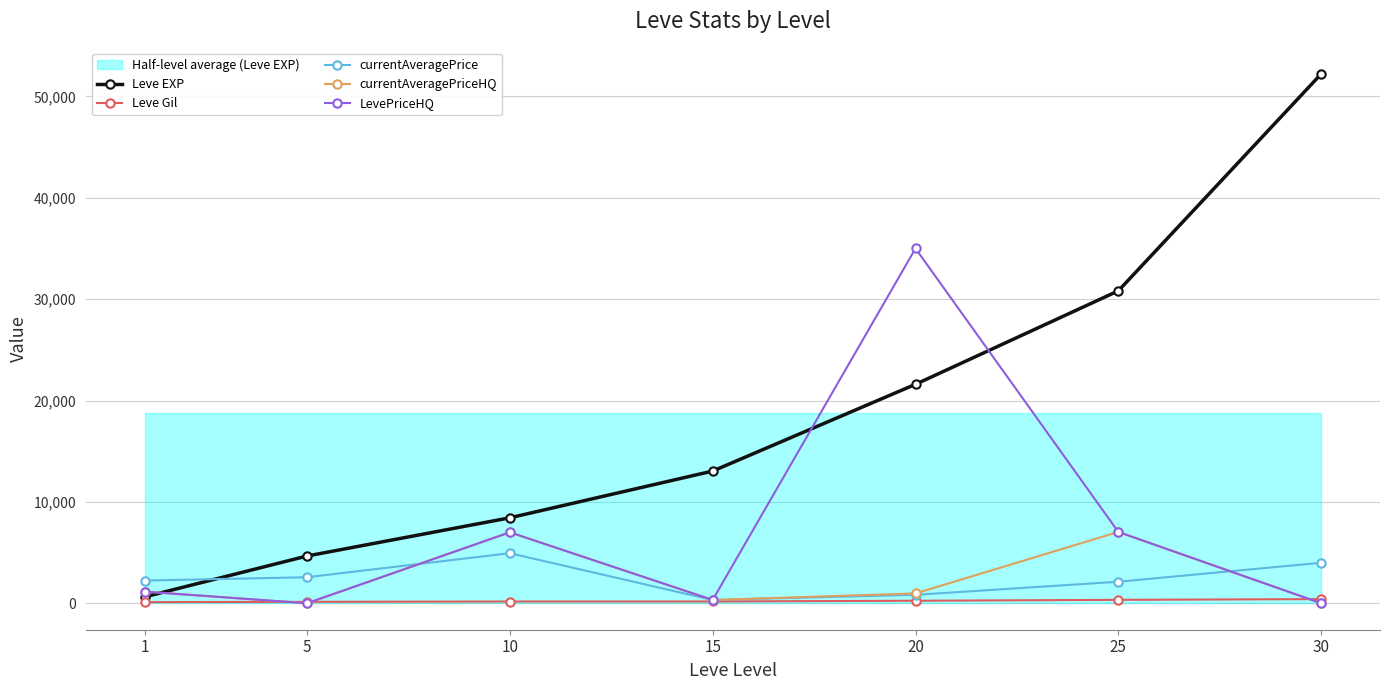

True or false: Leve EXP has a value of 4660.0 at 5.

True